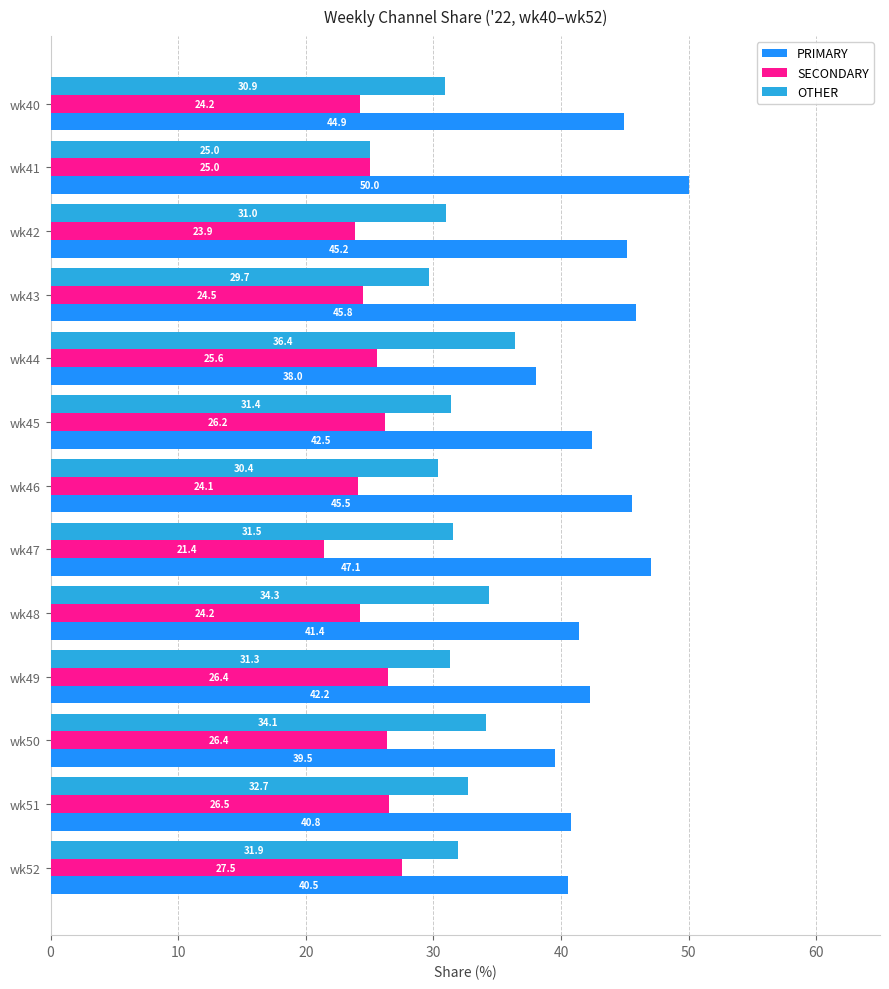

What is the approximate value of OTHER at wk45?

31.4